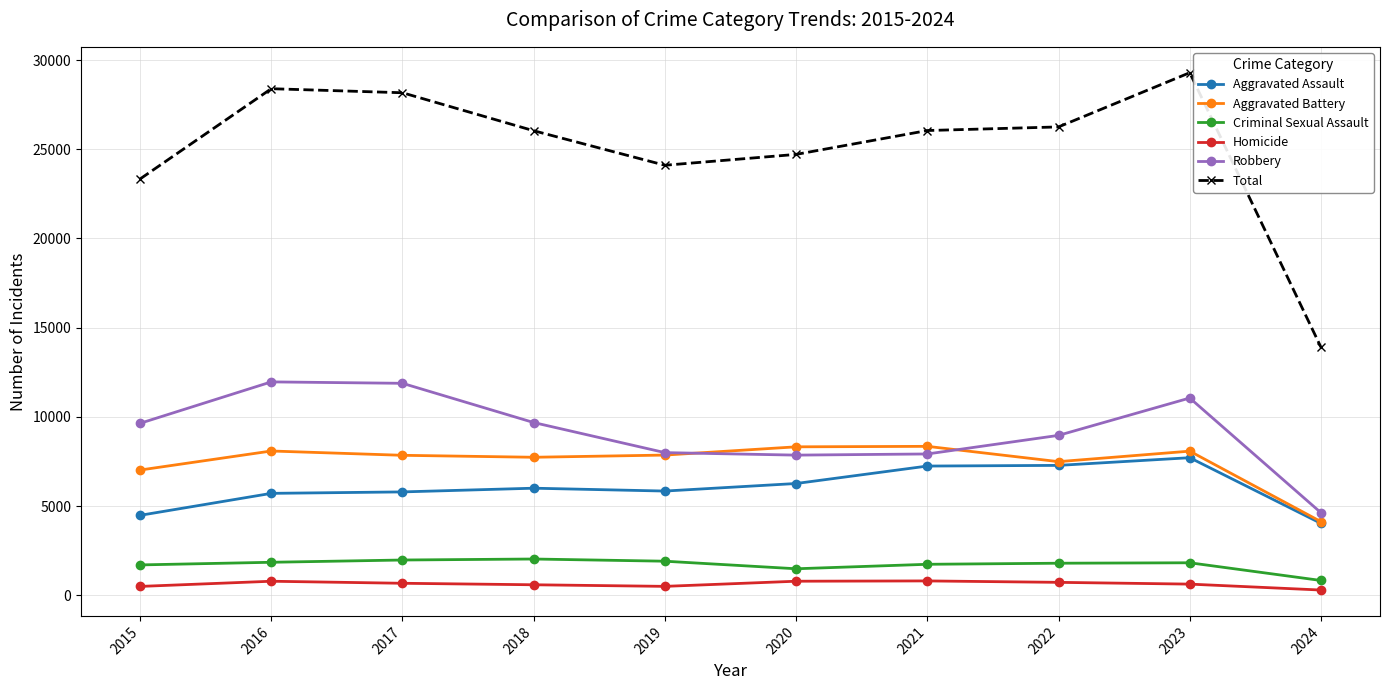

Is the value of Aggravated Assault at 2020 greater than the value of Criminal Sexual Assault at 2016?

Yes